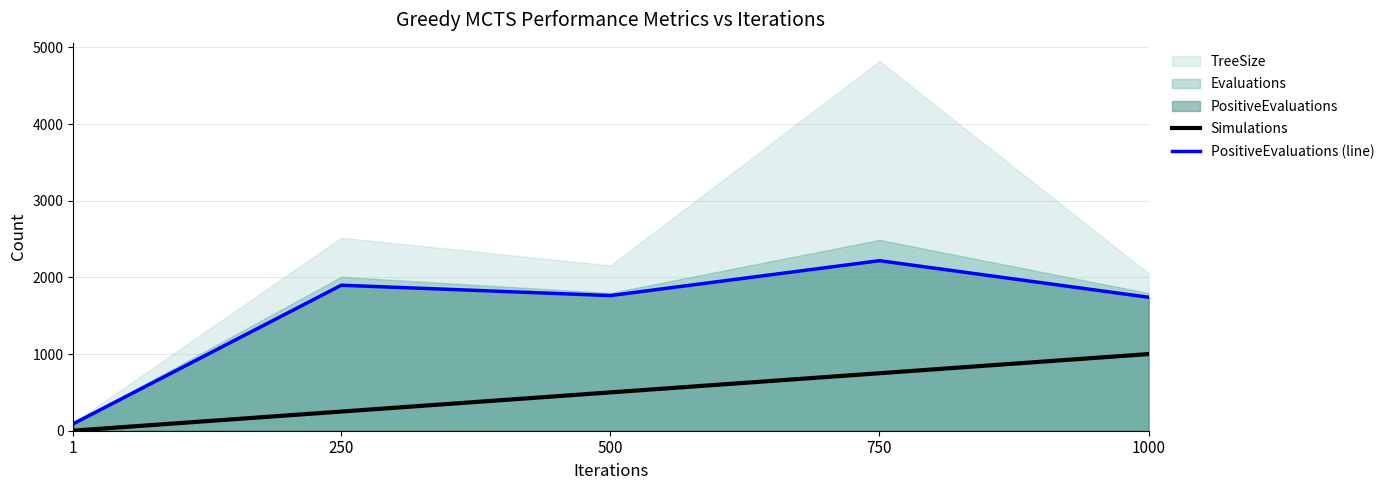

What is the difference between the maximum and minimum values in the Simulations series?

999